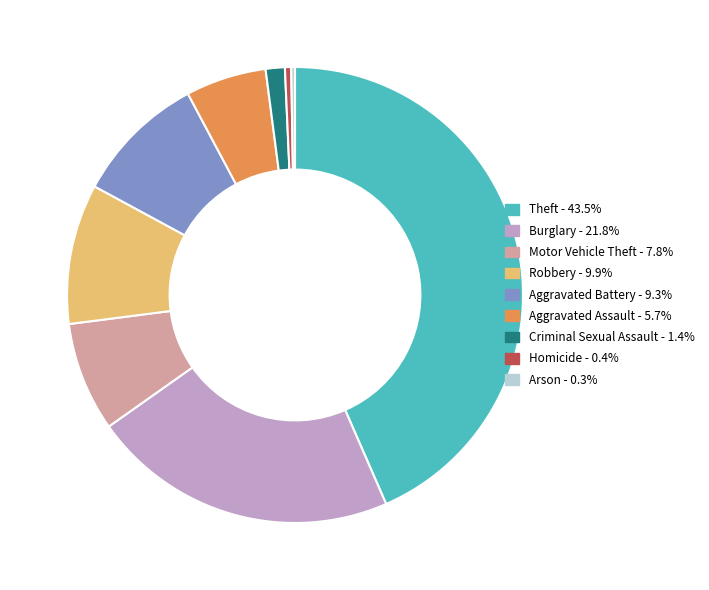

Is there any slice that represents more than half of the pie?

No